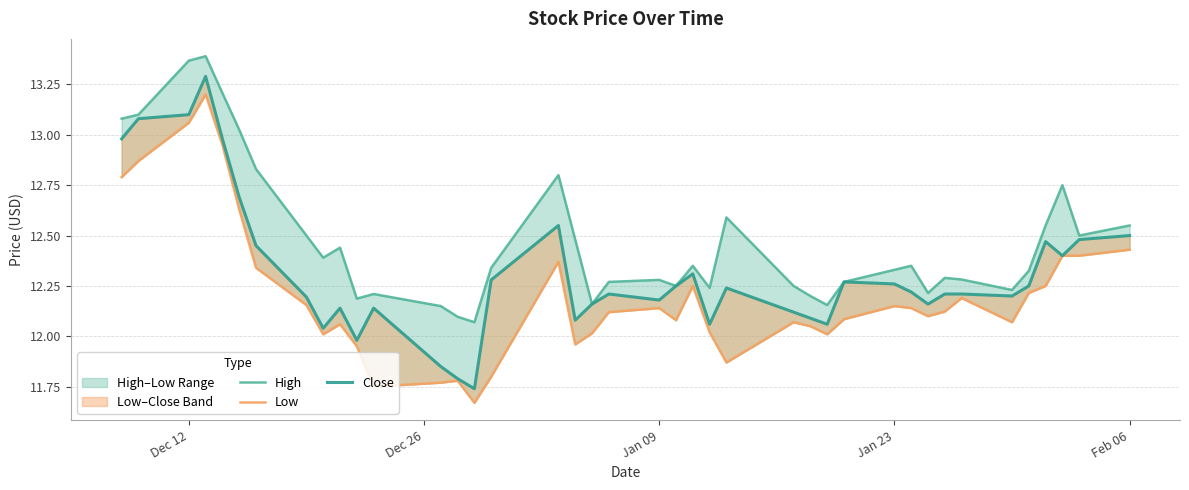

Does the chart have visible grid lines?

Yes